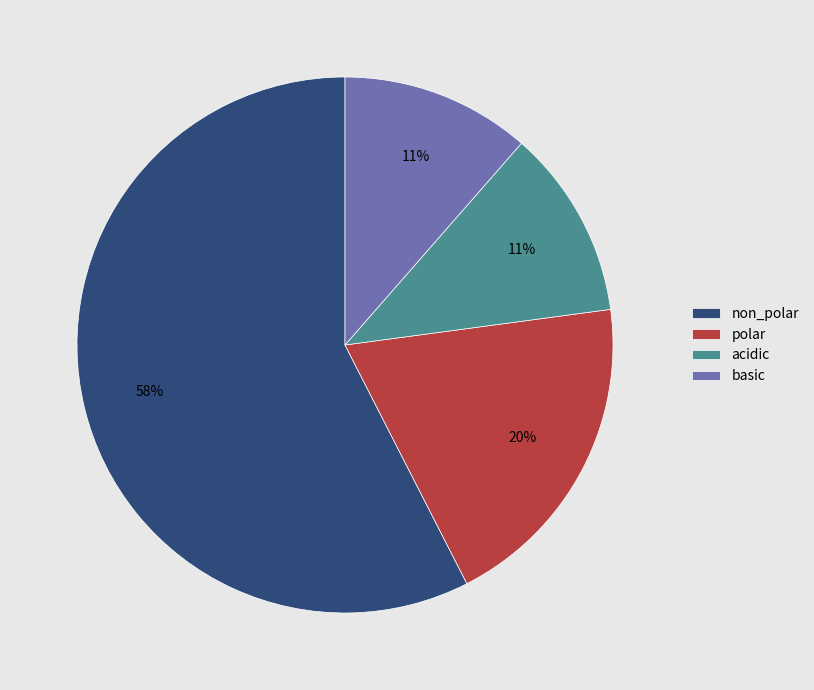

Which has a higher value, polar or basic?

polar